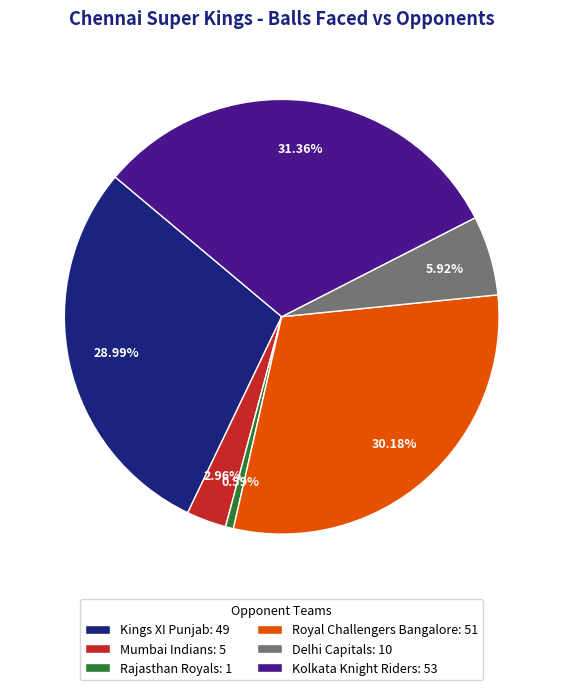

How many segments does this pie chart have?

6